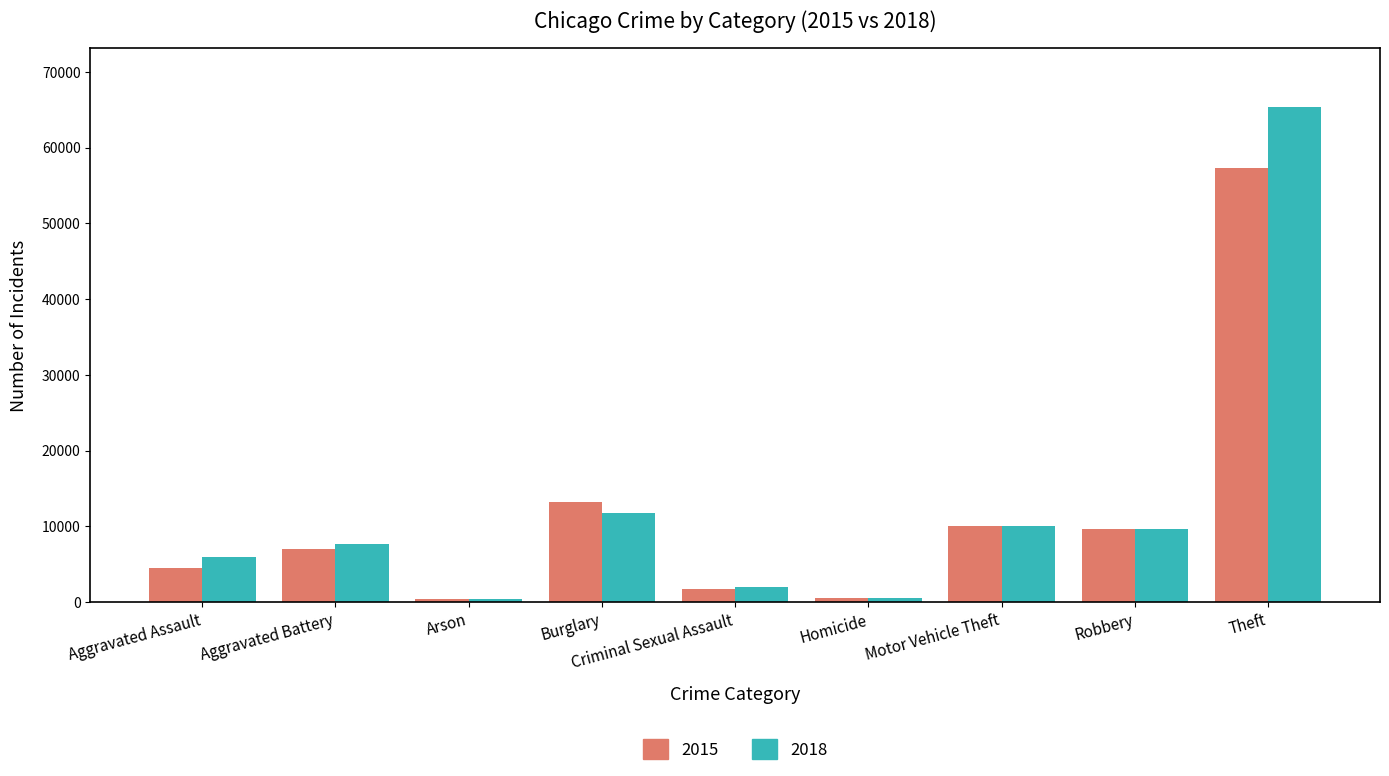

List the series in order of their peak value, highest first.

2018, 2015